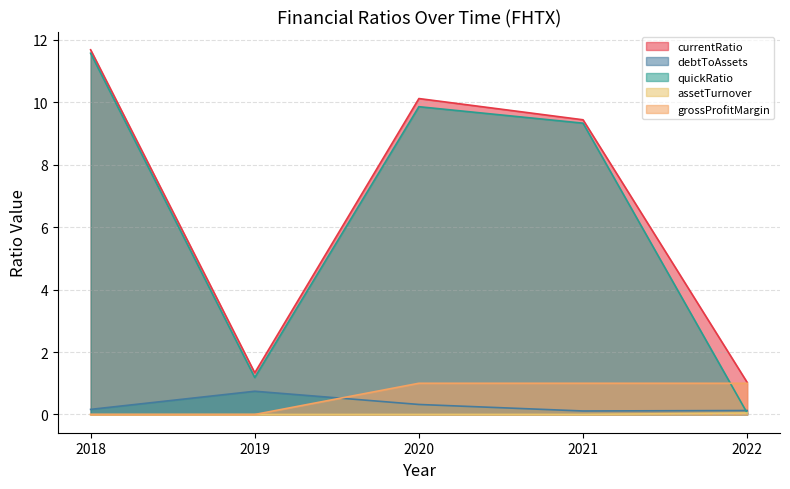

Is the value of debtToAssets at 2021 greater than the value of quickRatio at 2019?

No